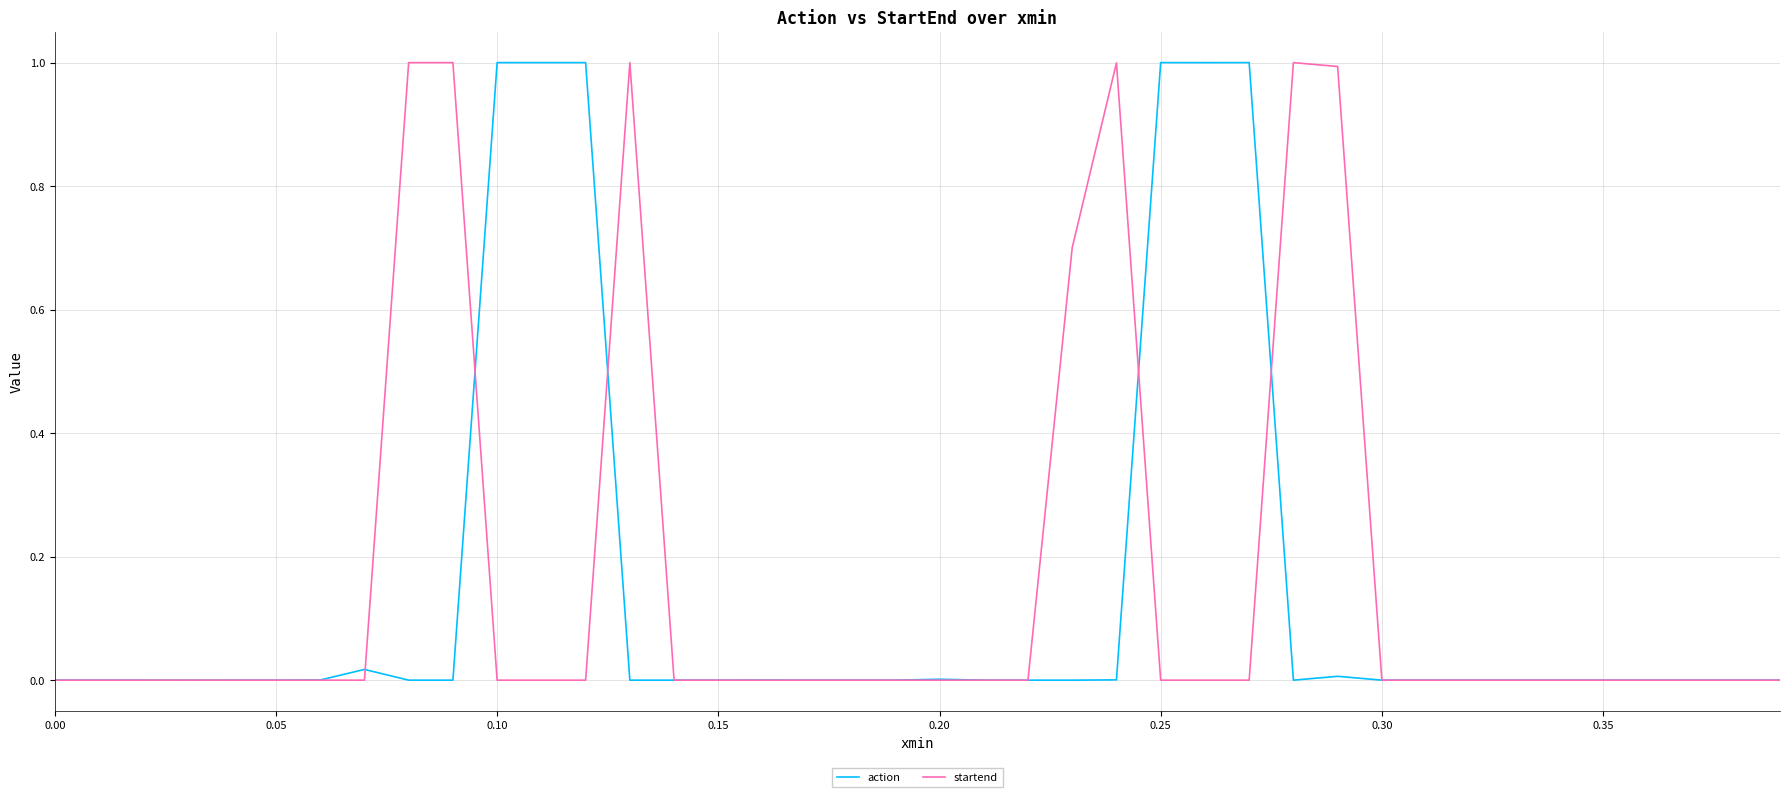

What is the highest value of the action series?

1.0